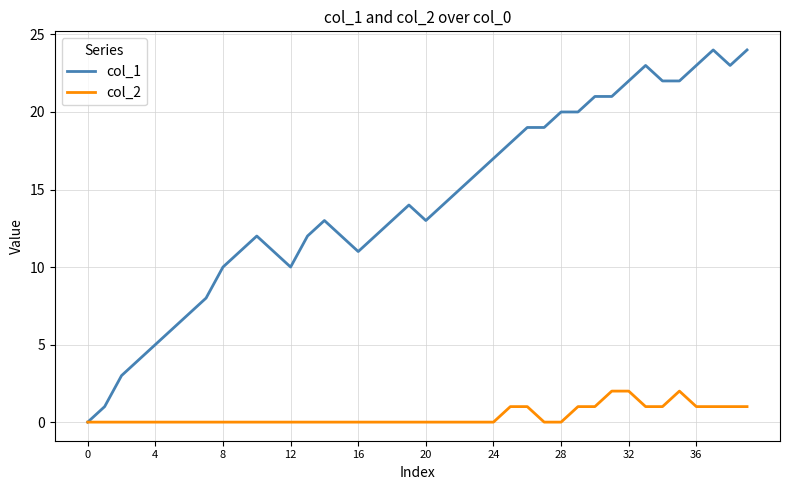

List the series in order of their overall mean, highest first.

col_1, col_2